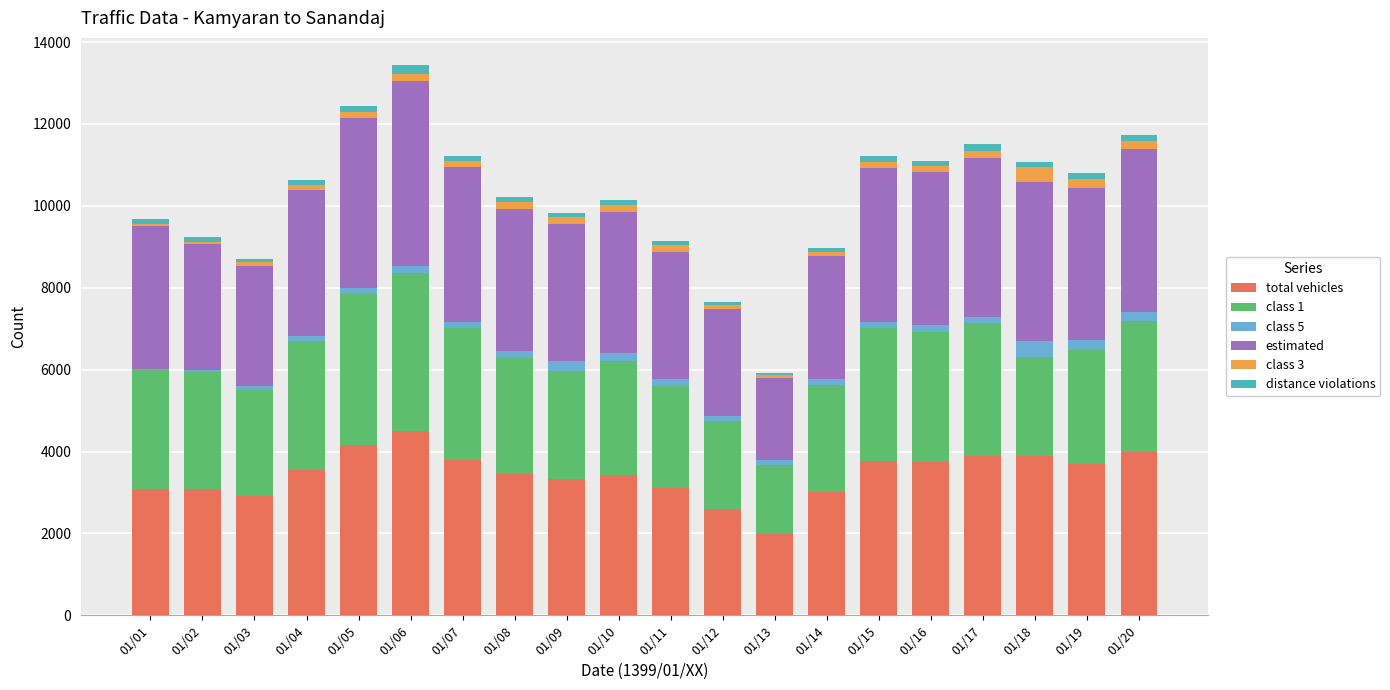

What is the difference between the second highest and second lowest values in the class 3 series?

172